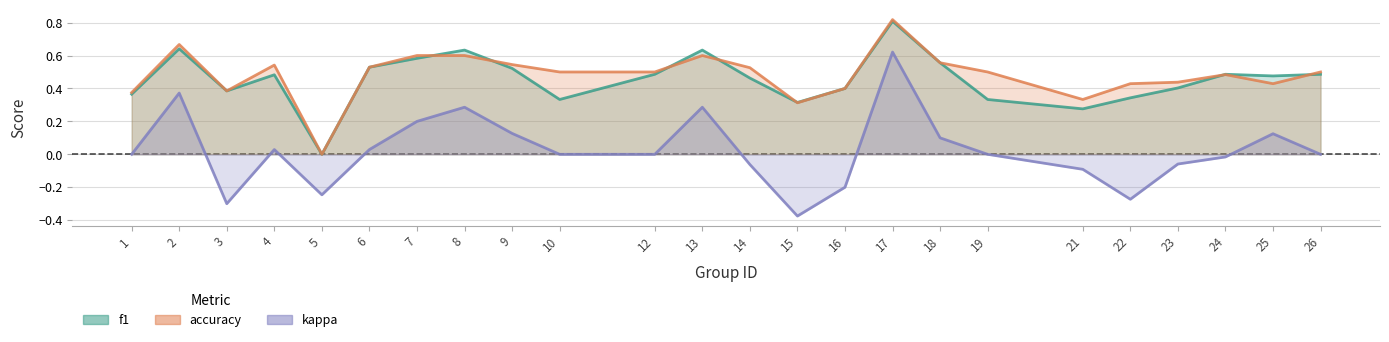

True or false: f1 has a value of 0.6 at 19.

False